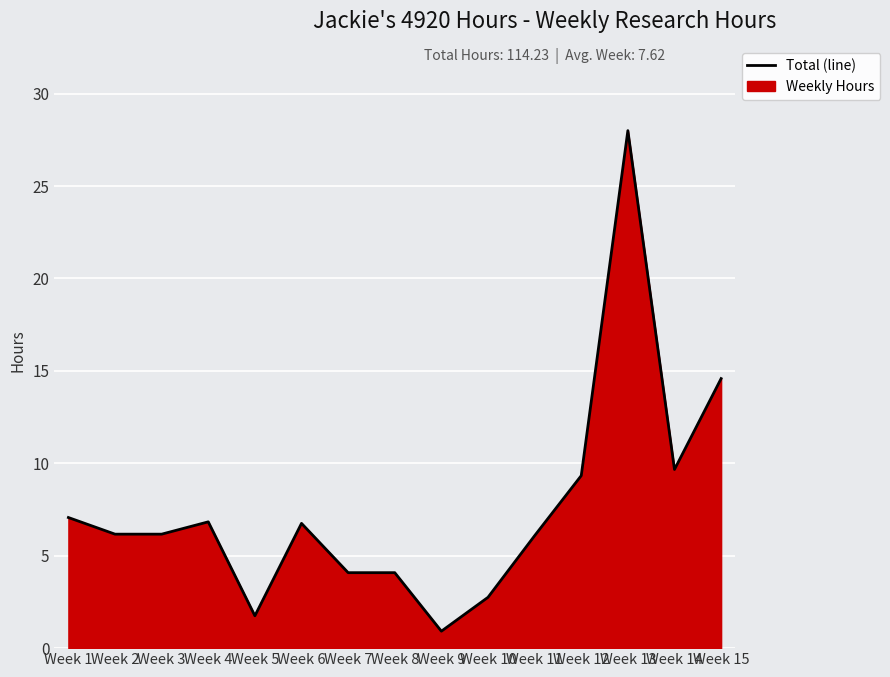

What is the change in value from Week 3 to Week 15?

+8.4